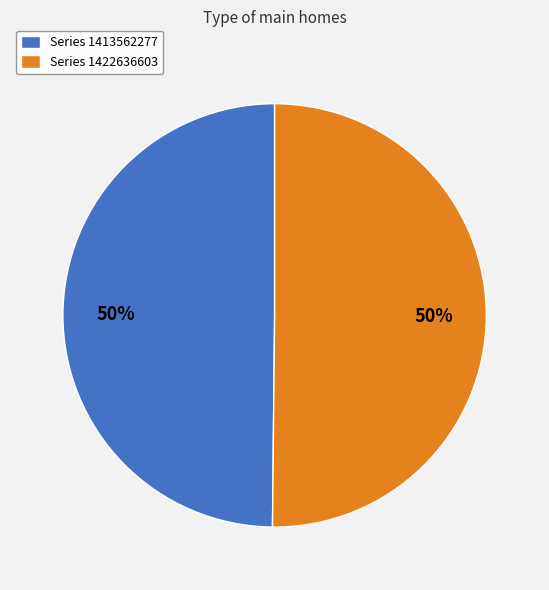

The Series 1413562277 slice represents 38% of the pie. True or false?

False